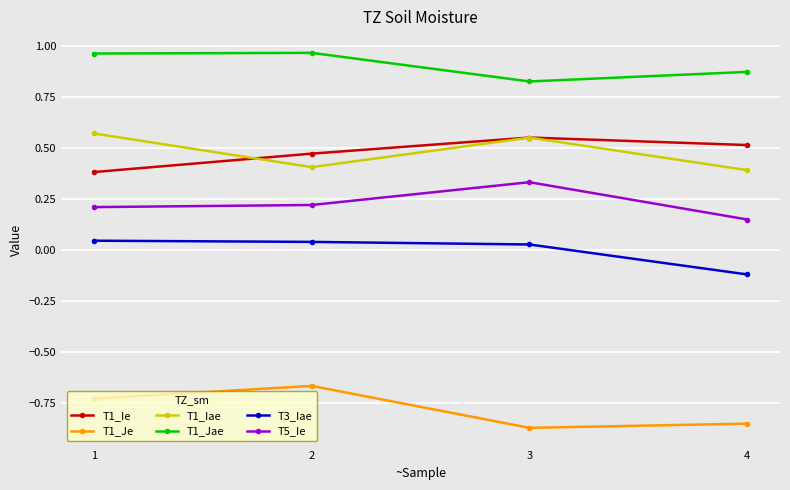

How many series are shown in this chart?

6